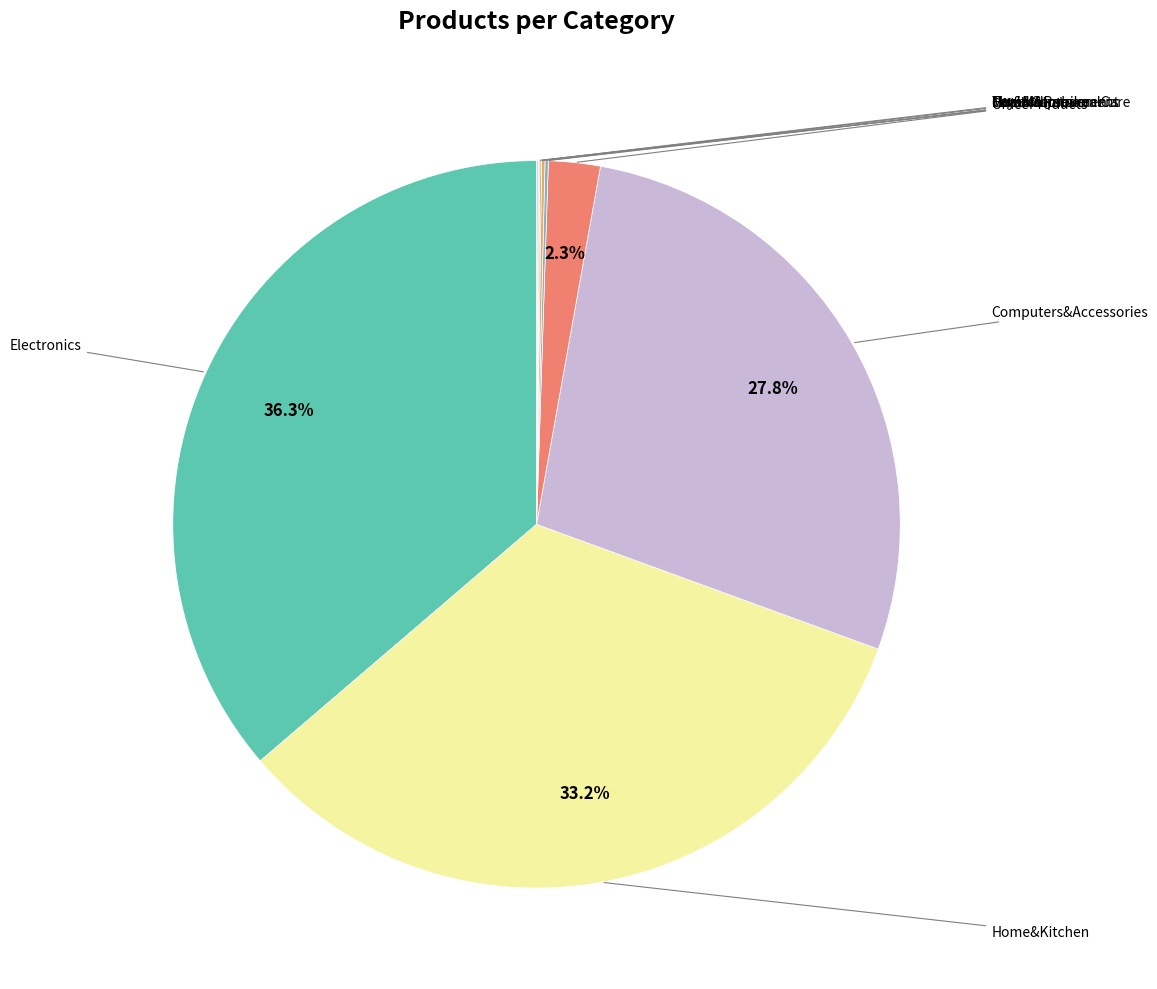

To the nearest percent, what is the difference between the largest and smallest slice percentages?

36%